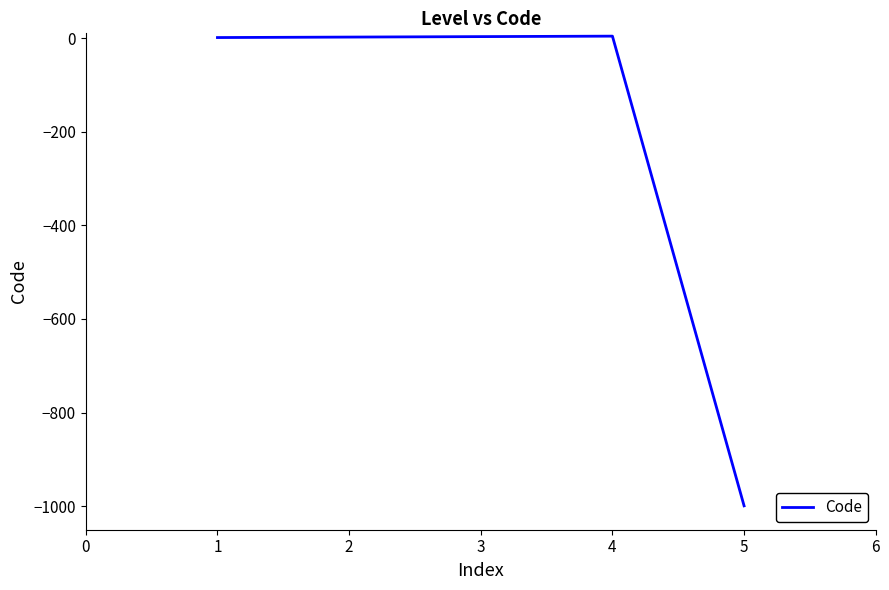

What is the smallest value displayed?

-999